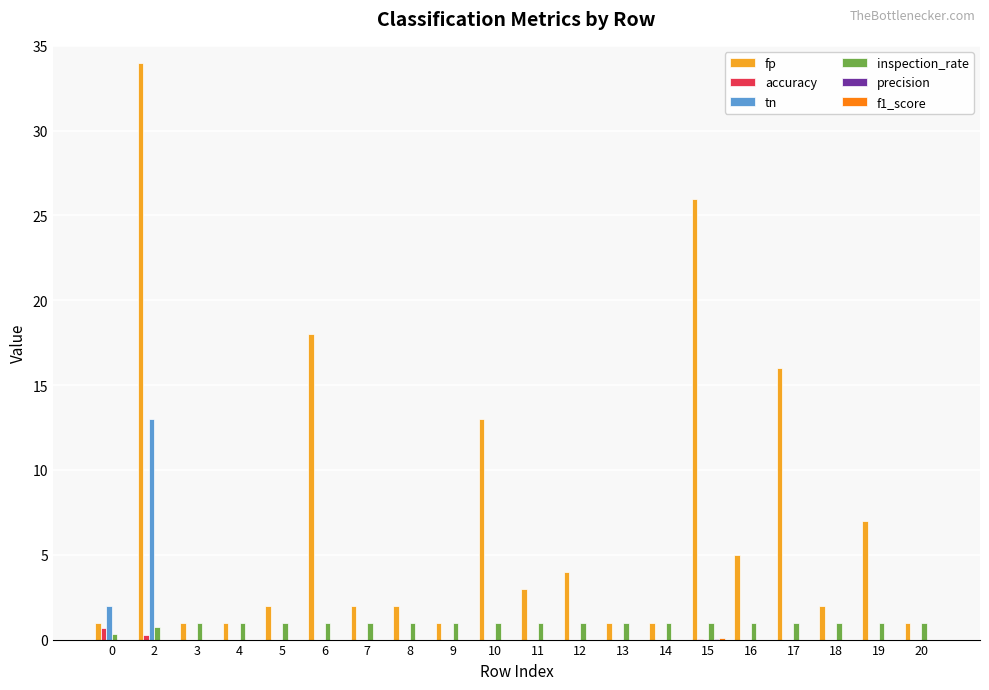

Between 10 and 20, which series saw the biggest shift?

fp